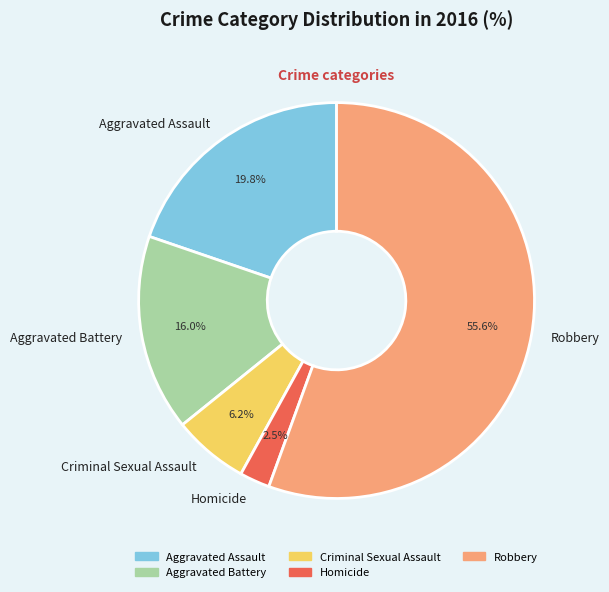

Which category has the biggest portion of the pie?

Robbery